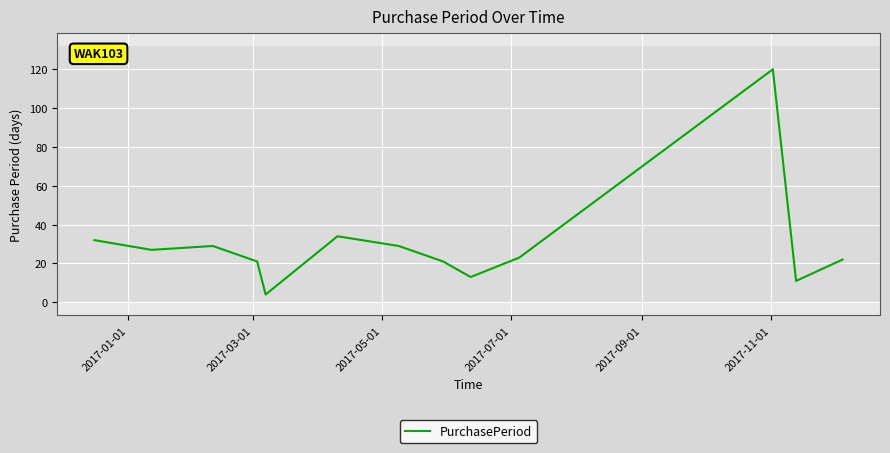

What is the smallest value displayed?

4